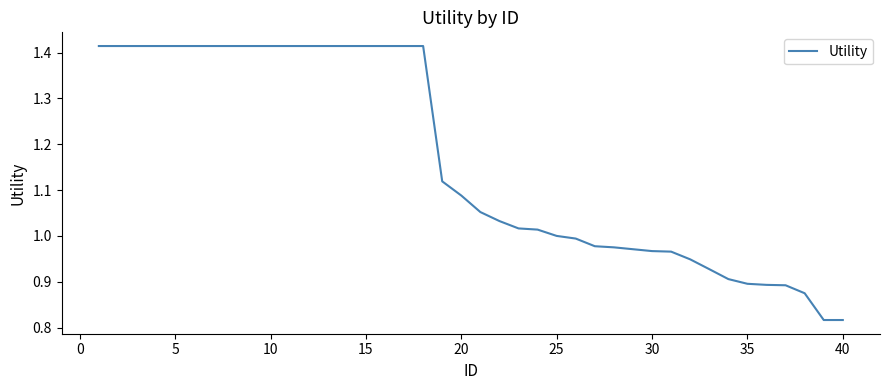

What is the sum of all values?

46.6